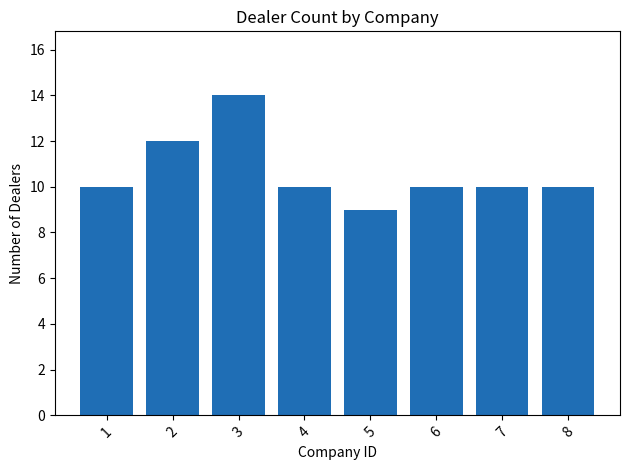

What is the value of the 4th bar from the left?

10